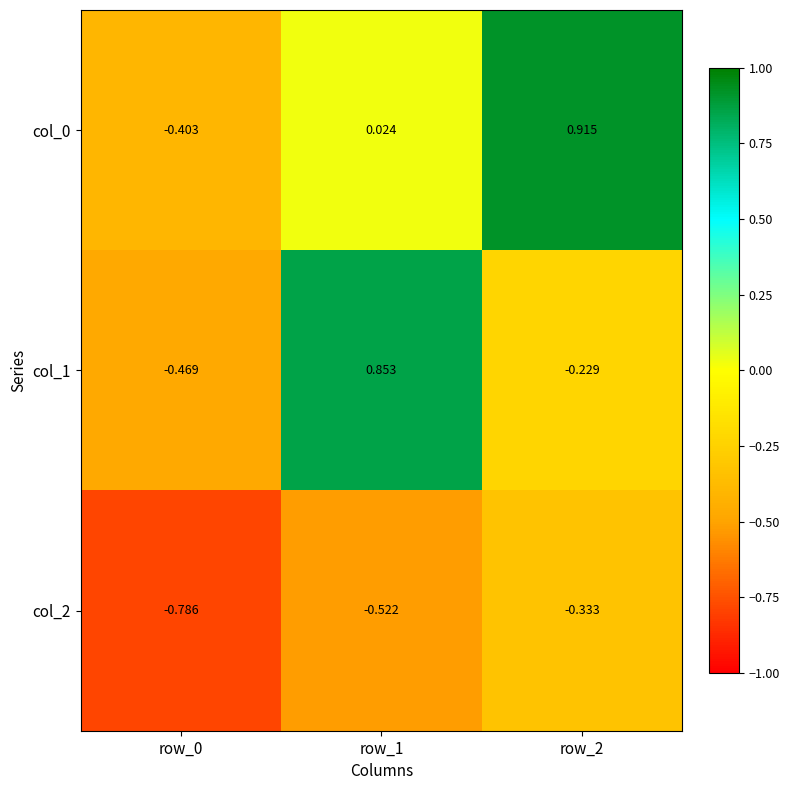

Is the value of col_0 at row_1 greater than the value of col_2 at row_0?

Yes